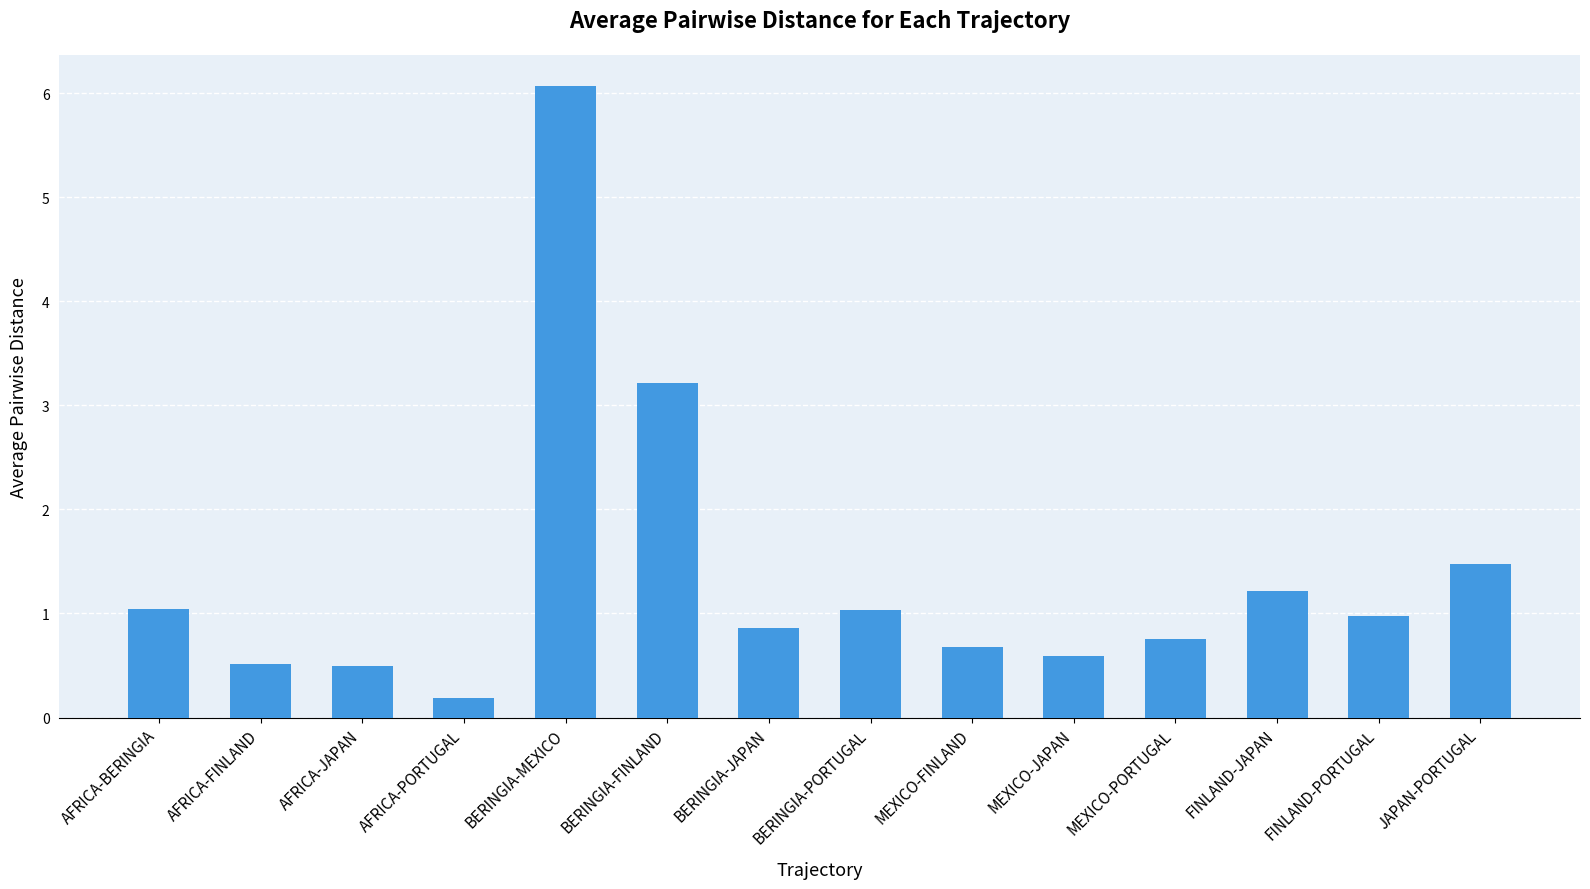

Reading left to right, list all the values displayed in this chart.

1.0	0.5	0.5	0.2	6.1	3.2	0.9	1.0	0.7	0.6	0.8	1.2	1.0	1.5